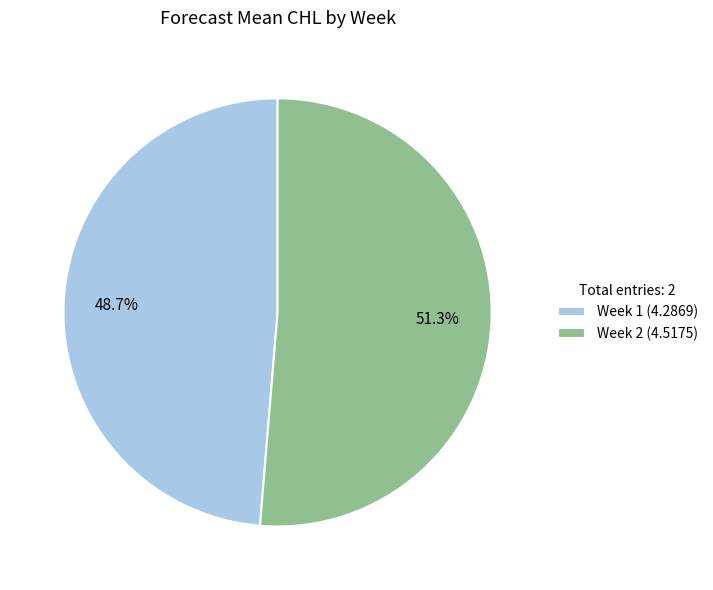

To the nearest percent, what is the difference between the largest and smallest slice percentages?

3%